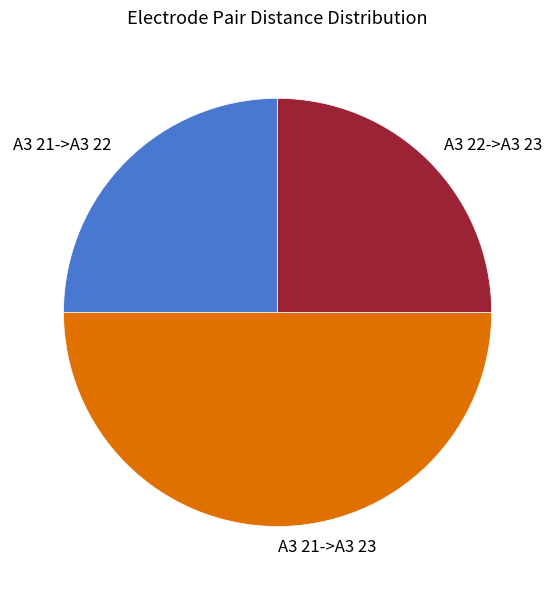

Do A3 21->A3 22 and A3 21->A3 23 together represent more than half of the pie?

Yes